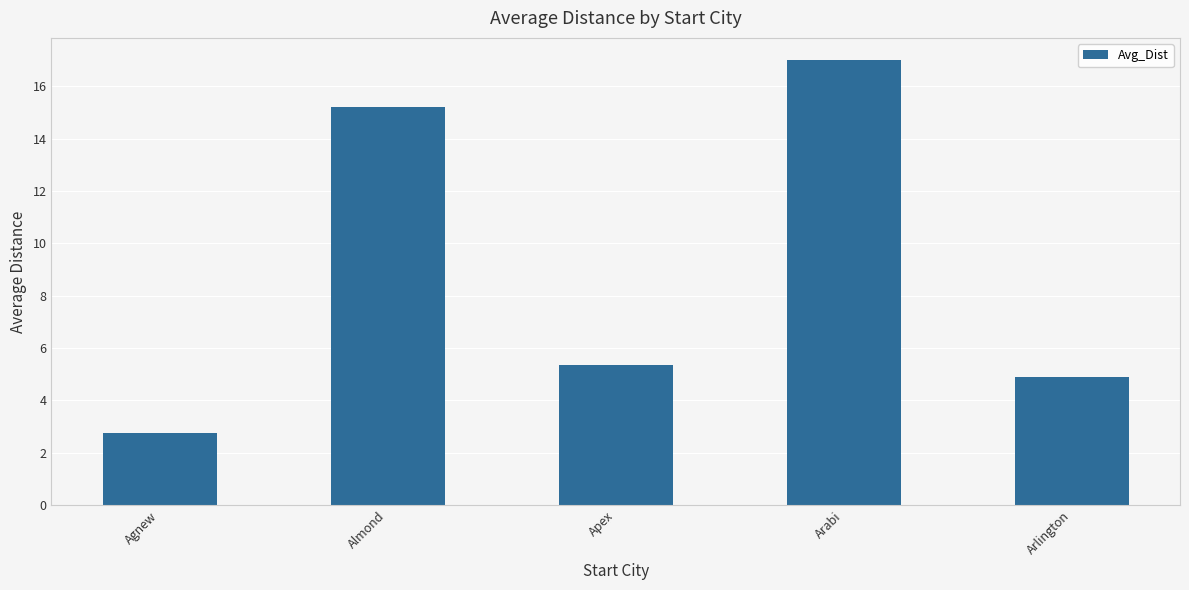

Which has a higher value, Agnew or Almond?

Almond